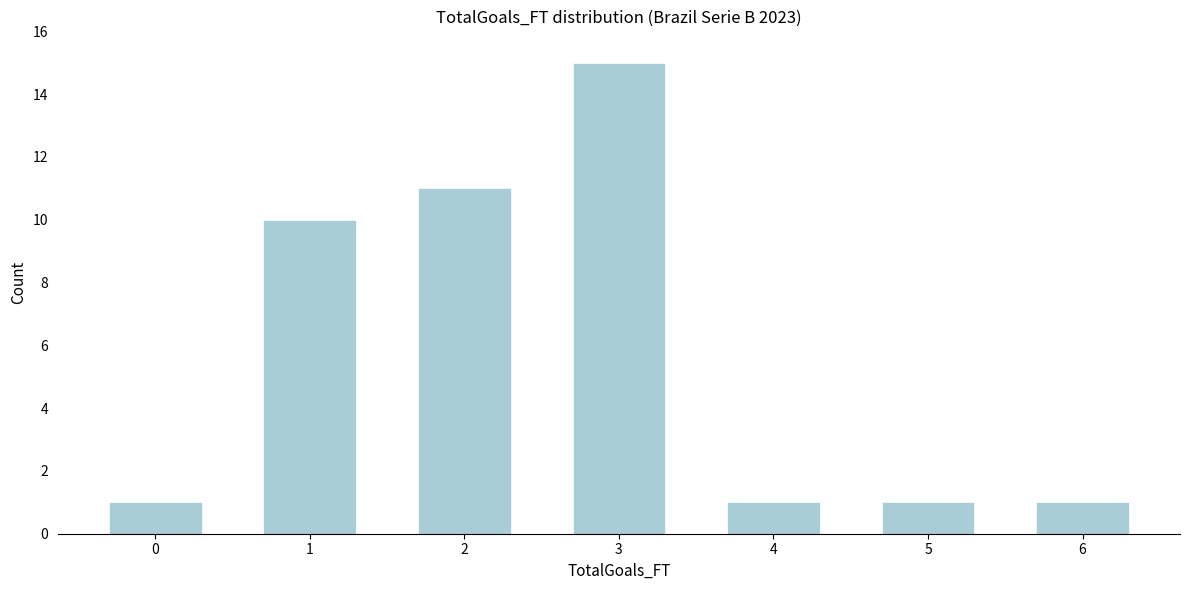

Reading right to left, extract all data points from this chart.

1	1	1	15	11	10	1